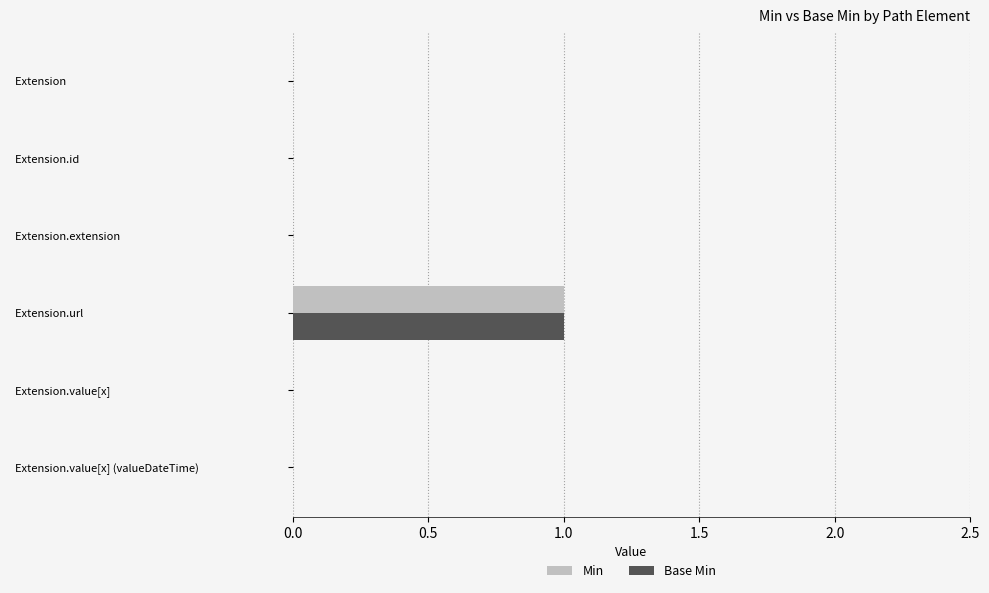

True or false: Min has a value of -1 at   Extension.value[x].

False